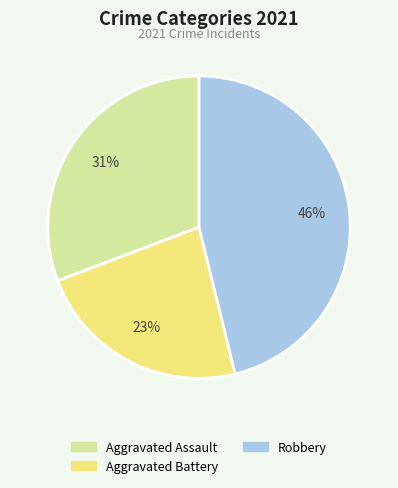

To the nearest percent, what is the average slice percentage?

33%